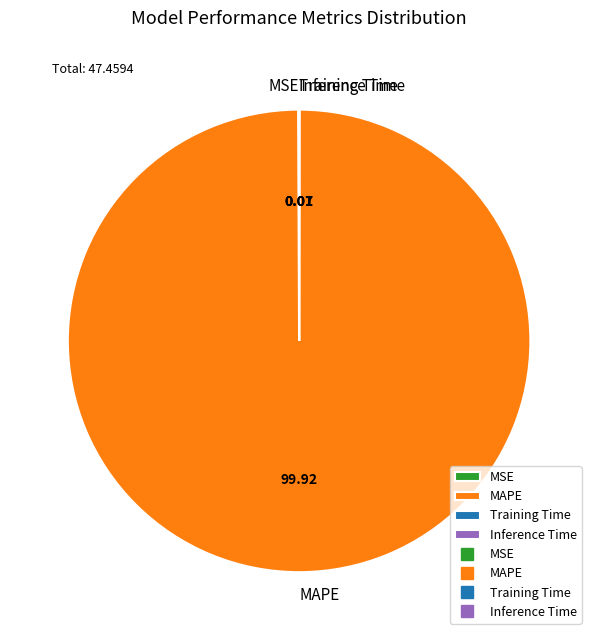

Is there any slice that represents more than half of the pie?

Yes